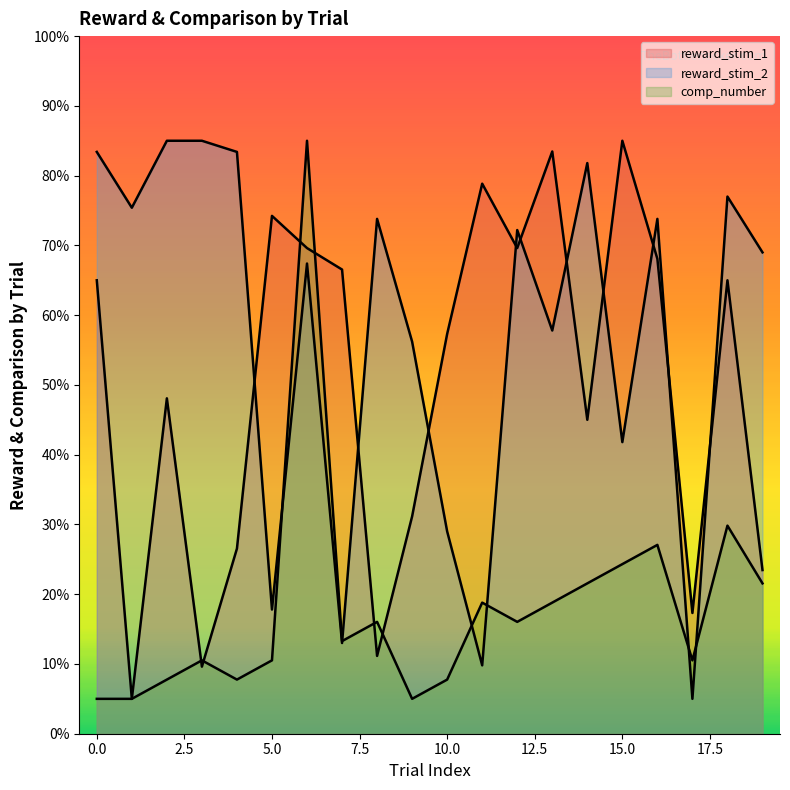

What is the value of the reward_stim_1 point at the 11th from the left?

57.3